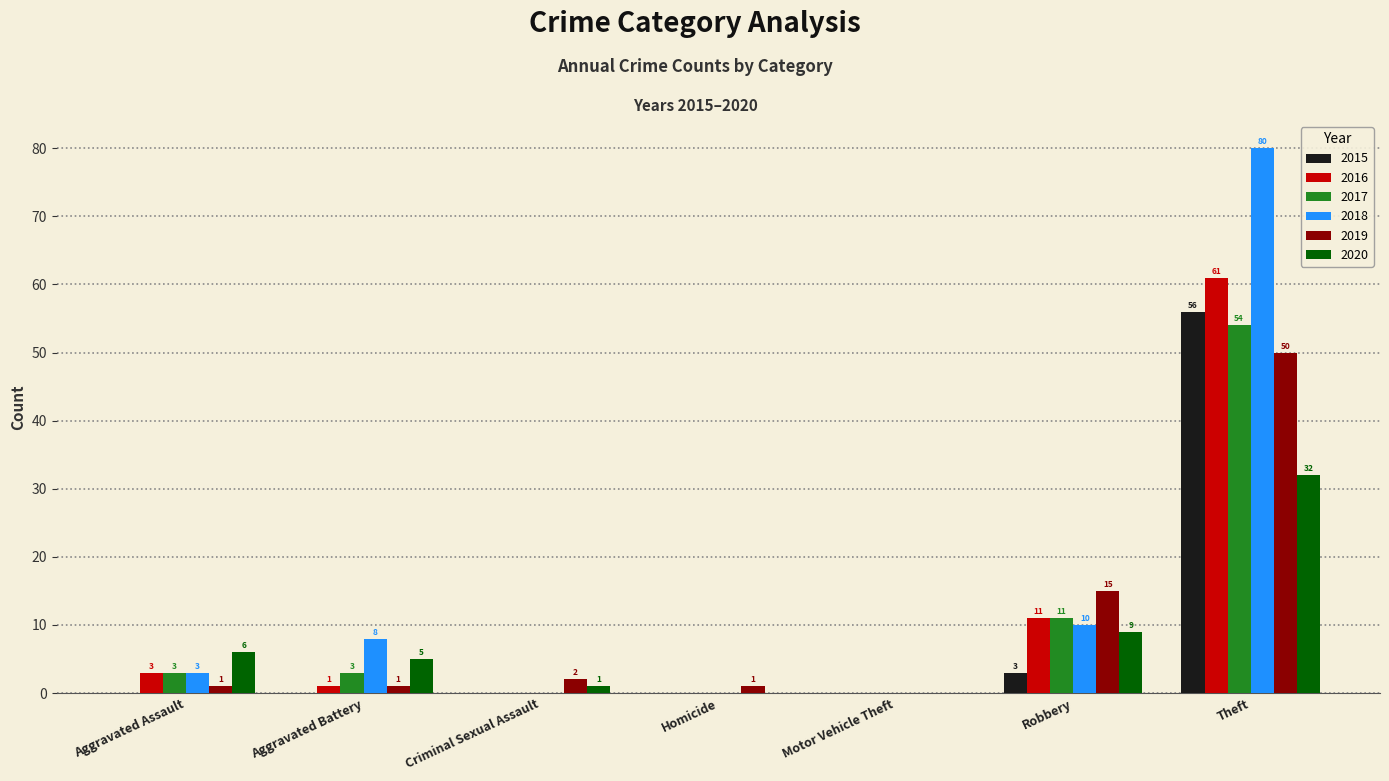

Which series changed the most between Aggravated Battery and Robbery?

2019